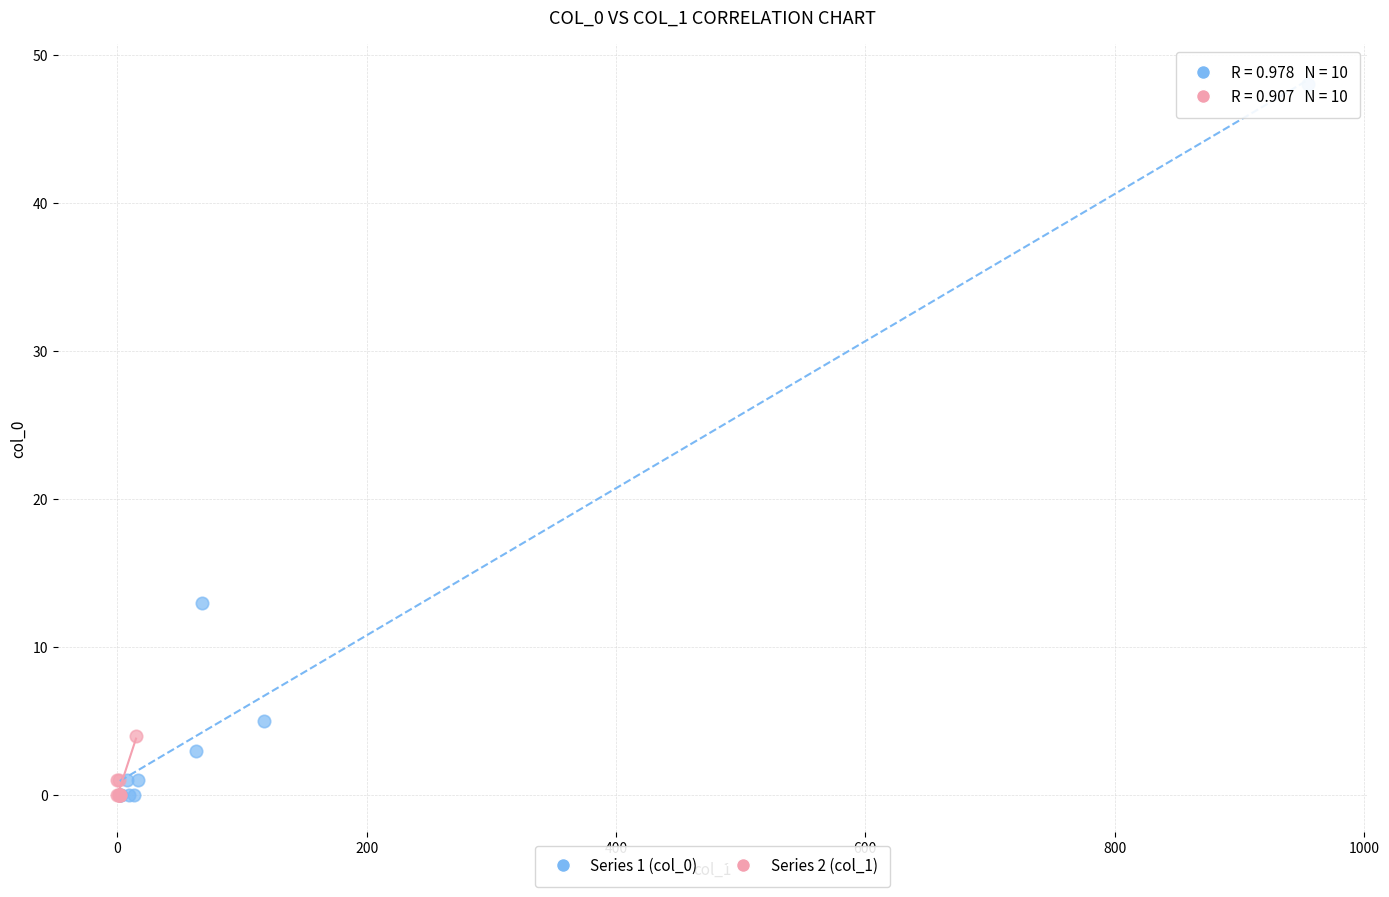

Which series reaches the maximum Y coordinate?

Series 1 (col_0)